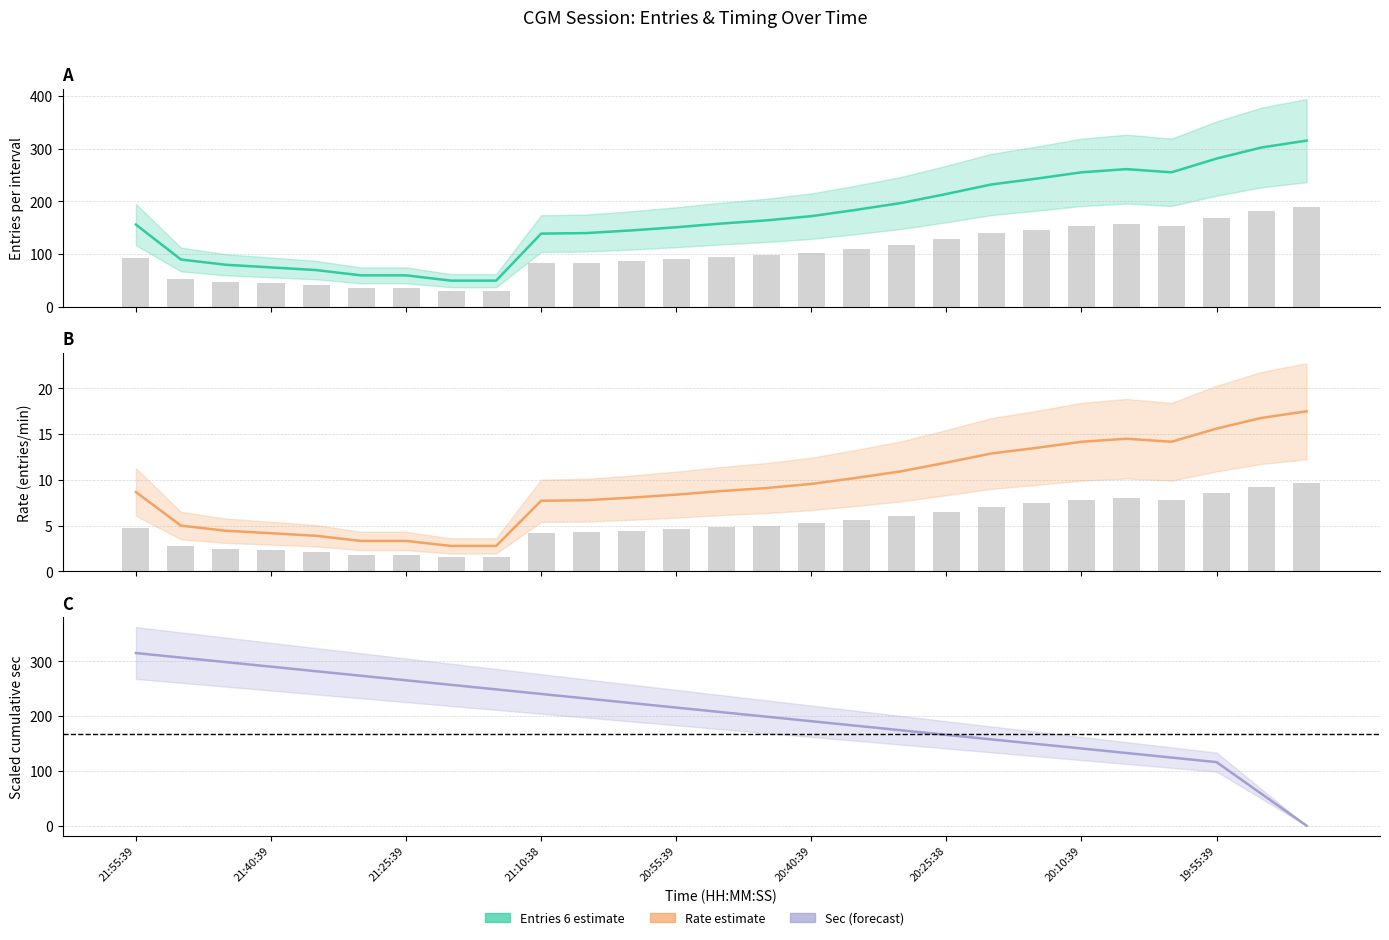

List the labels in order of col_5 value, largest first.

21:55:39, 21:50:38, 21:45:39, 21:40:39, 21:35:38, 21:30:39, 21:25:39, 21:20:39, 21:15:39, 21:10:38, 21:05:39, 21:00:39, 20:55:39, 20:50:38, 20:45:39, 20:40:39, 20:35:39, 20:30:38, 20:25:38, 20:20:39, 20:15:39, 20:10:39, 20:05:39, 20:00:39, 19:55:39, 19:20:38, 18:45:39